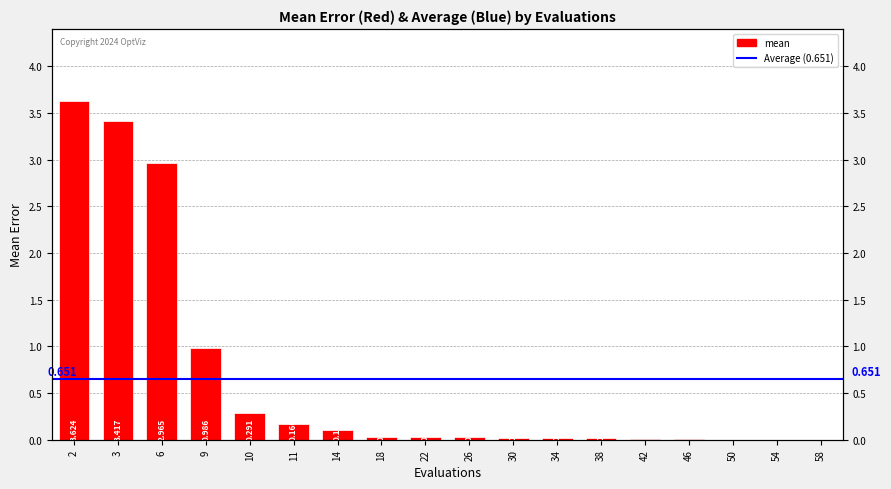

Are the bars horizontal?

No